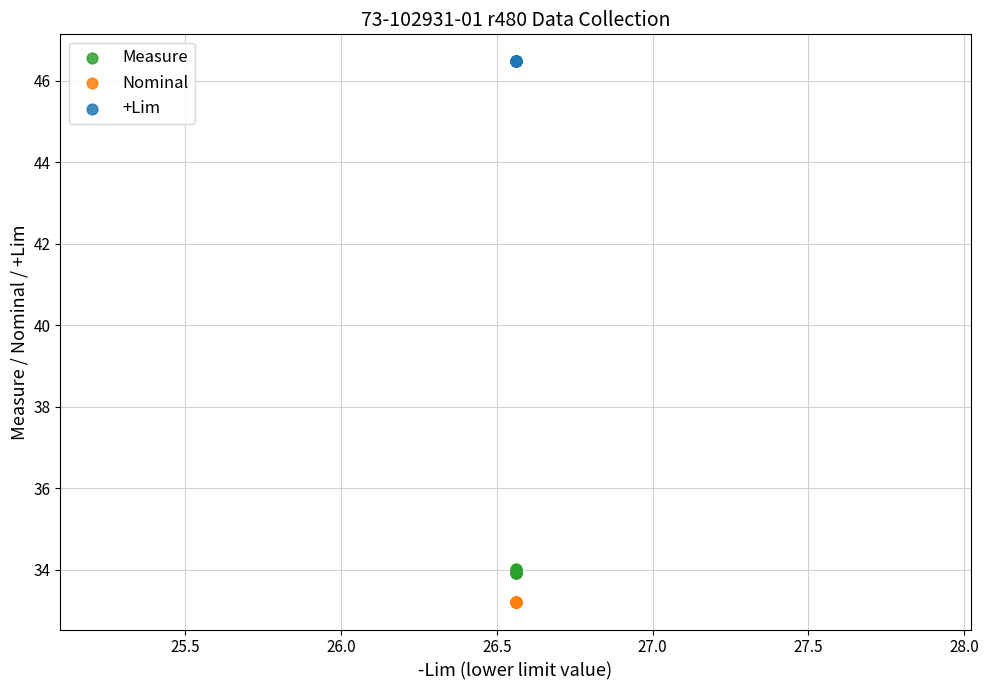

Which series contains the lowest Y value?

Nominal